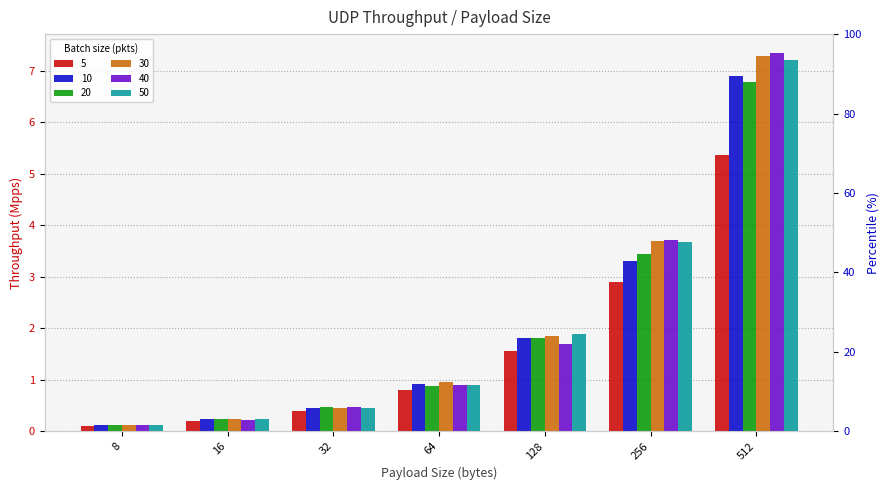

What is the sum of the 20 values at 8 and 128?

1.9